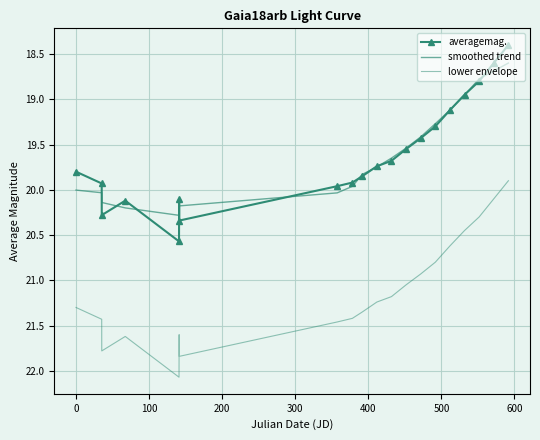

What is the minimum value shown in the chart?

18.4